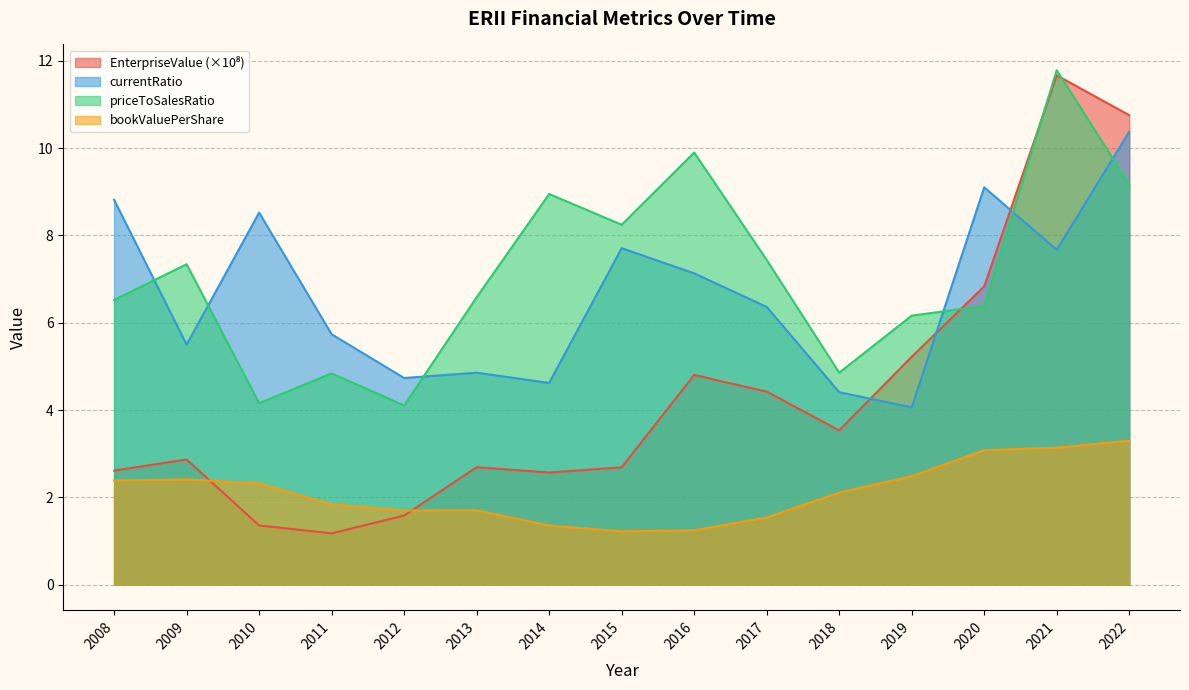

What is the difference between the highest and lowest values at 2022?

7.5